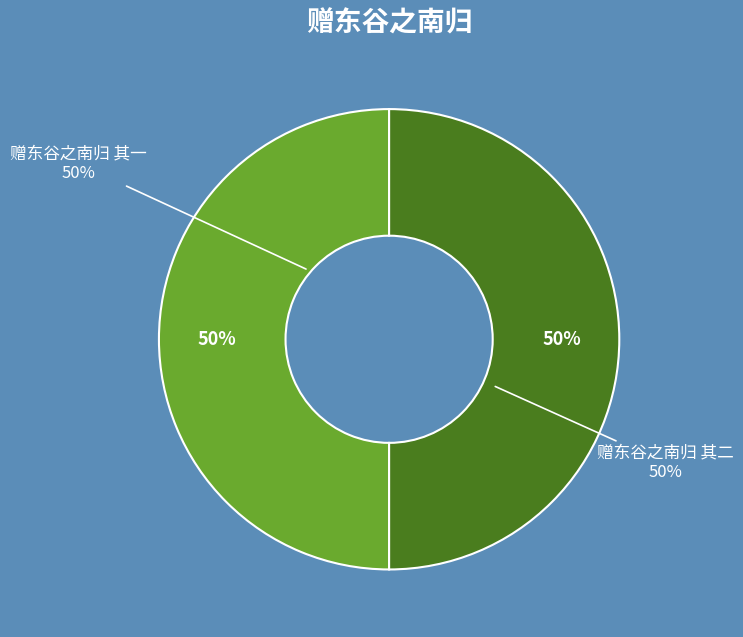

What is the largest slice in the pie chart?

赠东谷之南归 其二